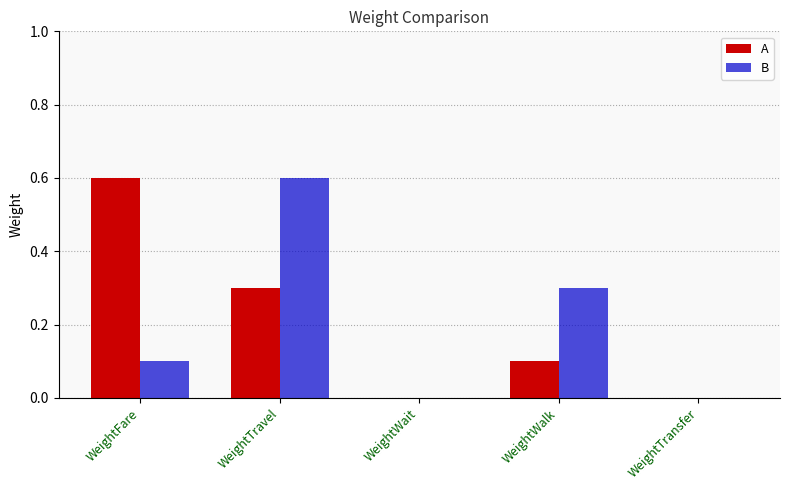

What is the total value across all series at WeightTravel?

0.9